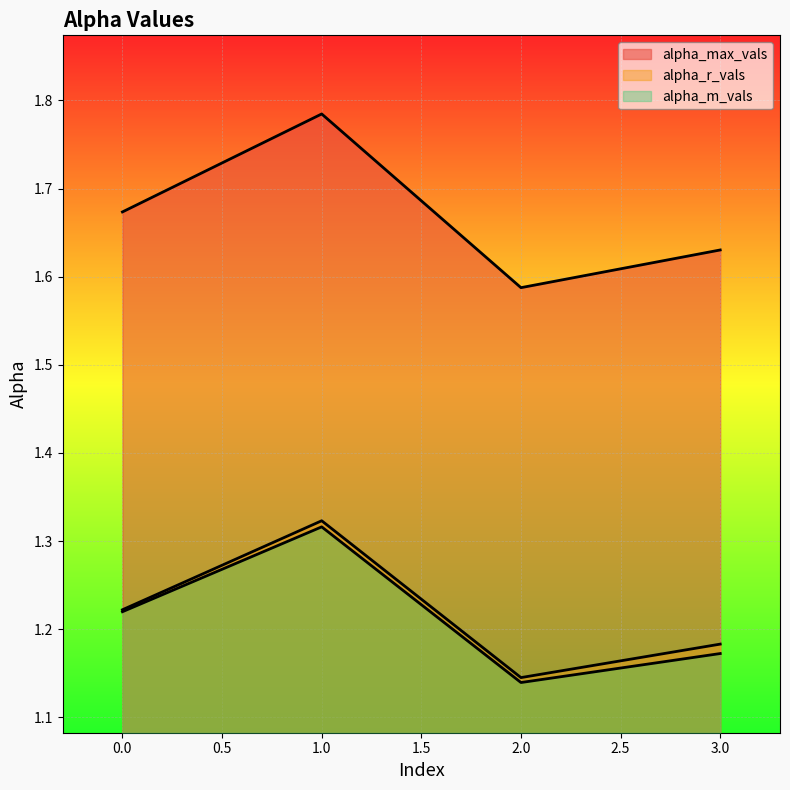

What is the average value of the alpha_r_vals series?

1.2